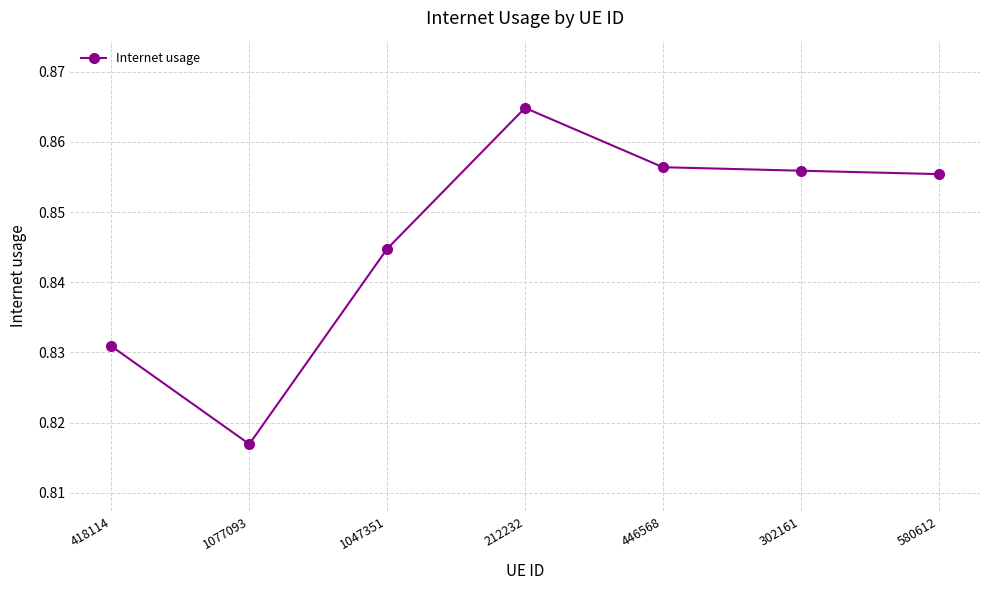

At which category does the data reach its first local valley?

1077093